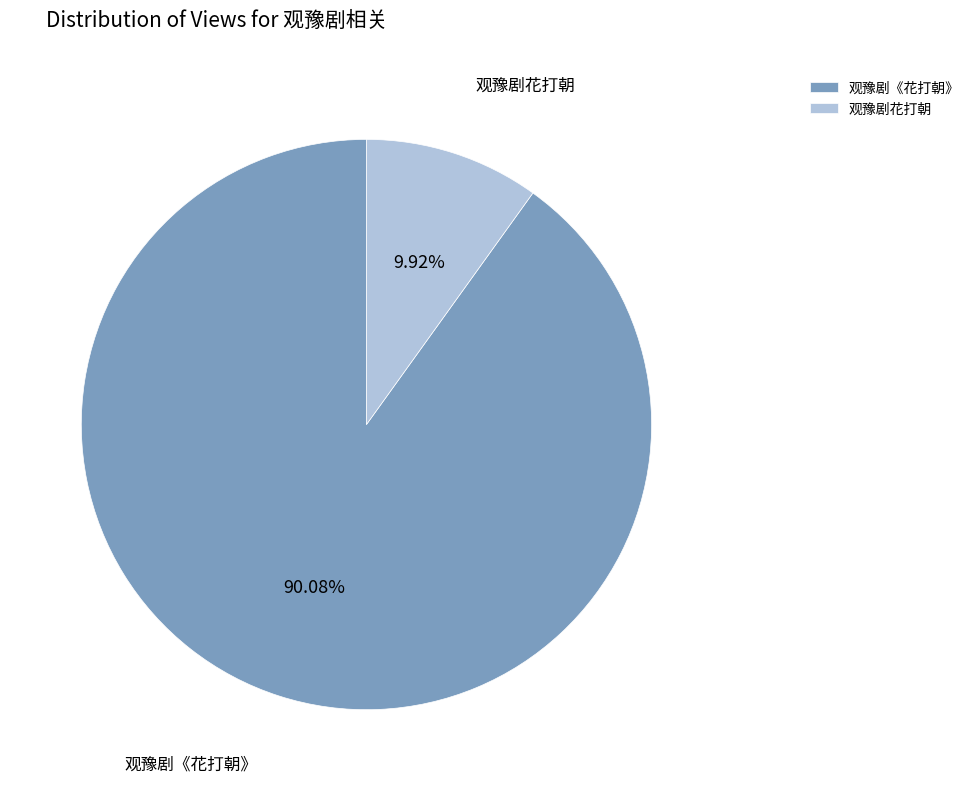

What is the smallest slice in the pie chart?

观豫剧花打朝